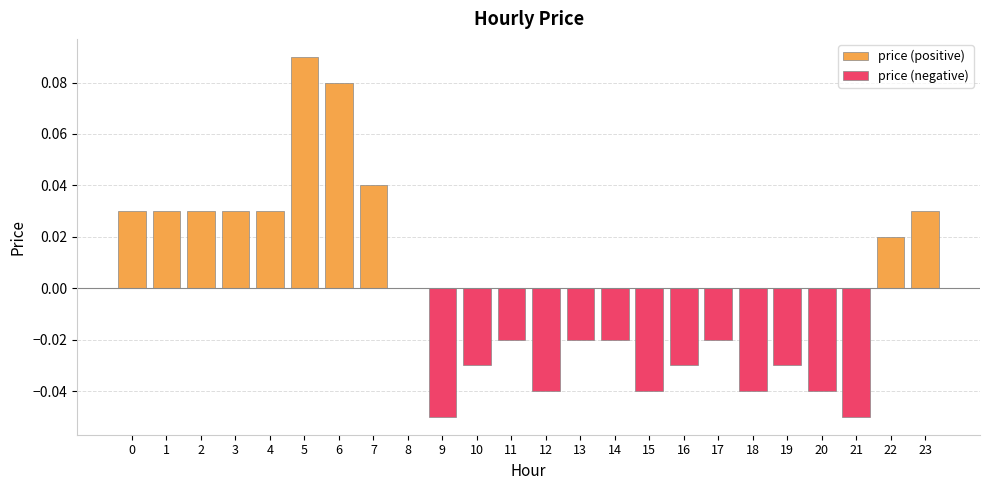

Are the bars horizontal?

No